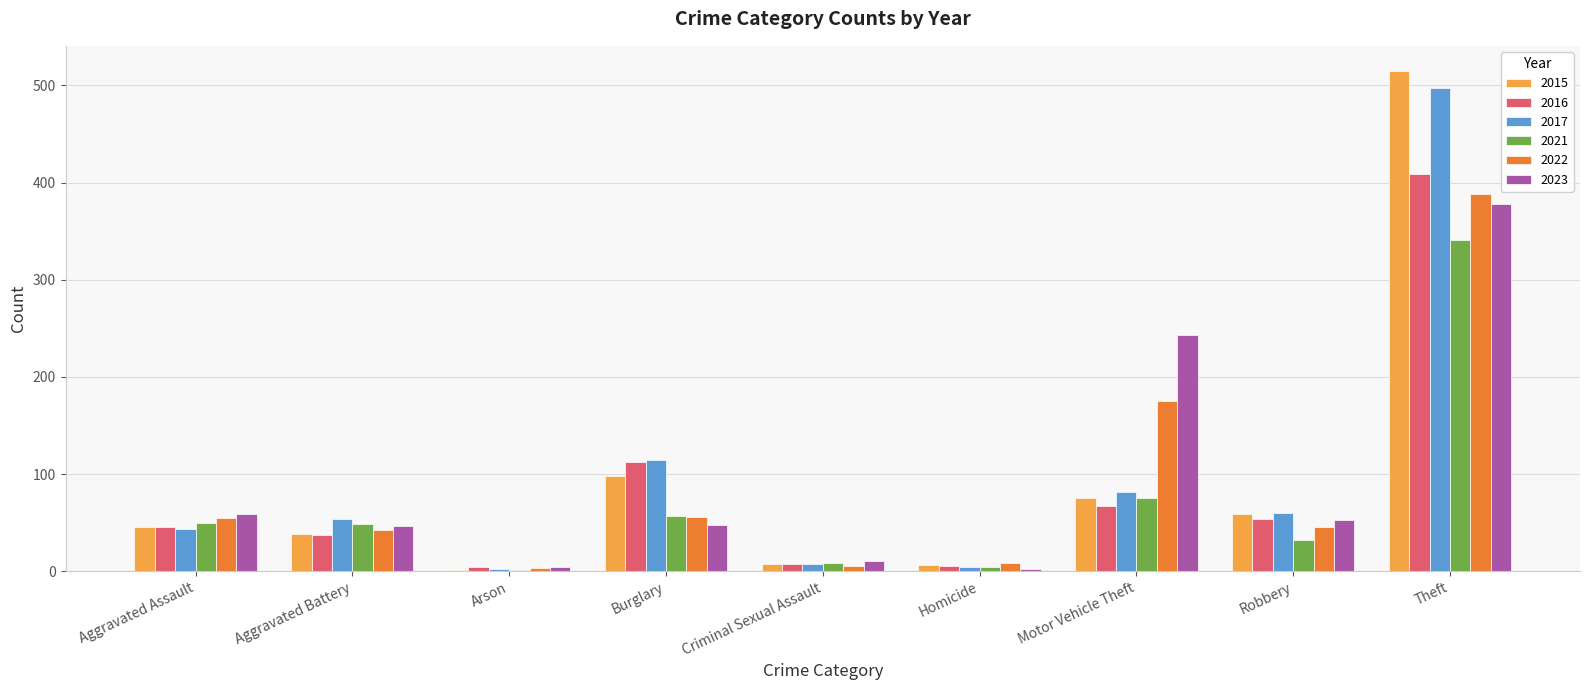

At which label is 2023 closest to 190?

Motor Vehicle Theft